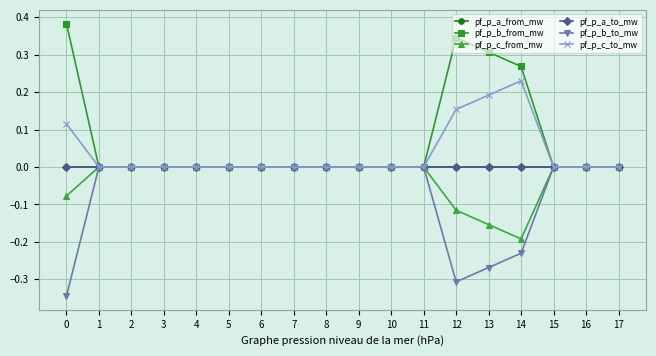

Reading left to right, list all the values displayed in this chart.

pf_p_a_from_mw: 0=-0.0	1=0.0	2=0.0	3=0.0	4=0.0	5=0.0	6=-0.0	7=-0.0	8=0.0	9=0.0	10=0.0	11=0.0	12=-0.0	13=-0.0	14=0.0	15=-0.0	16=0.0	17=0.0
pf_p_b_from_mw: 0=0.4	1=-0.0	2=-0.0	3=-0.0	4=-0.0	5=-0.0	6=-0.0	7=-0.0	8=-0.0	9=-0.0	10=-0.0	11=-0.0	12=0.3	13=0.3	14=0.3	15=0.0	16=0.0	17=-0.0
pf_p_c_from_mw: 0=-0.1	1=-0.0	2=-0.0	3=-0.0	4=-0.0	5=-0.0	6=-0.0	7=-0.0	8=-0.0	9=-0.0	10=-0.0	11=-0.0	12=-0.1	13=-0.2	14=-0.2	15=-0.0	16=-0.0	17=-0.0
pf_p_a_to_mw: 0=0.0	1=-0.0	2=-0.0	3=-0.0	4=-0.0	5=-0.0	6=0.0	7=-0.0	8=-0.0	9=-0.0	10=-0.0	11=-0.0	12=0.0	13=0.0	14=-0.0	15=0.0	16=-0.0	17=-0.0
pf_p_b_to_mw: 0=-0.3	1=0.0	2=0.0	3=0.0	4=0.0	5=0.0	6=0.0	7=0.0	8=0.0	9=0.0	10=0.0	11=0.0	12=-0.3	13=-0.3	14=-0.2	15=-0.0	16=0.0	17=0.0
pf_p_c_to_mw: 0=0.1	1=0.0	2=0.0	3=0.0	4=0.0	5=0.0	6=0.0	7=0.0	8=0.0	9=0.0	10=0.0	11=0.0	12=0.2	13=0.2	14=0.2	15=0.0	16=0.0	17=0.0